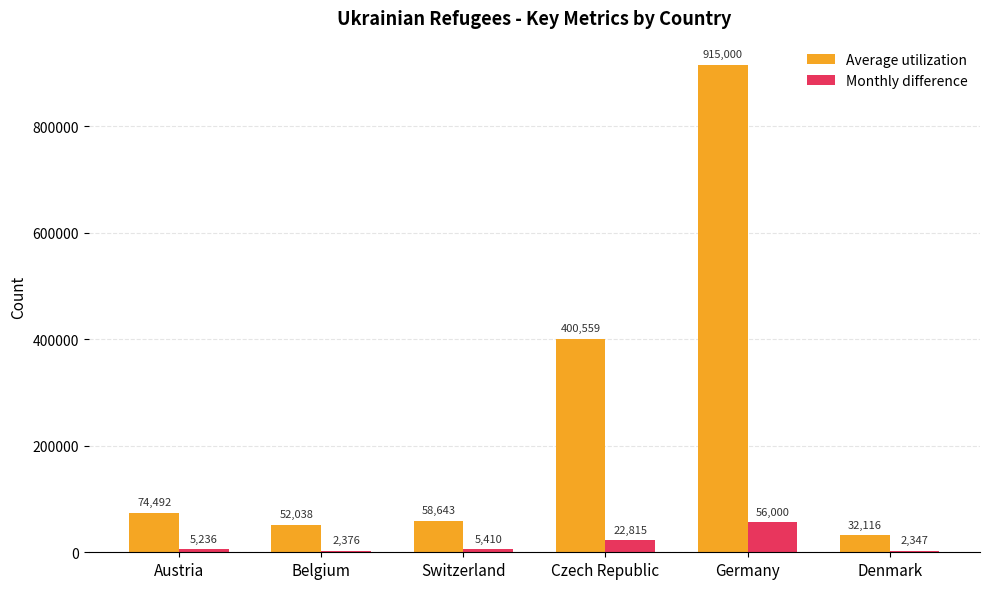

Are the bars horizontal?

No